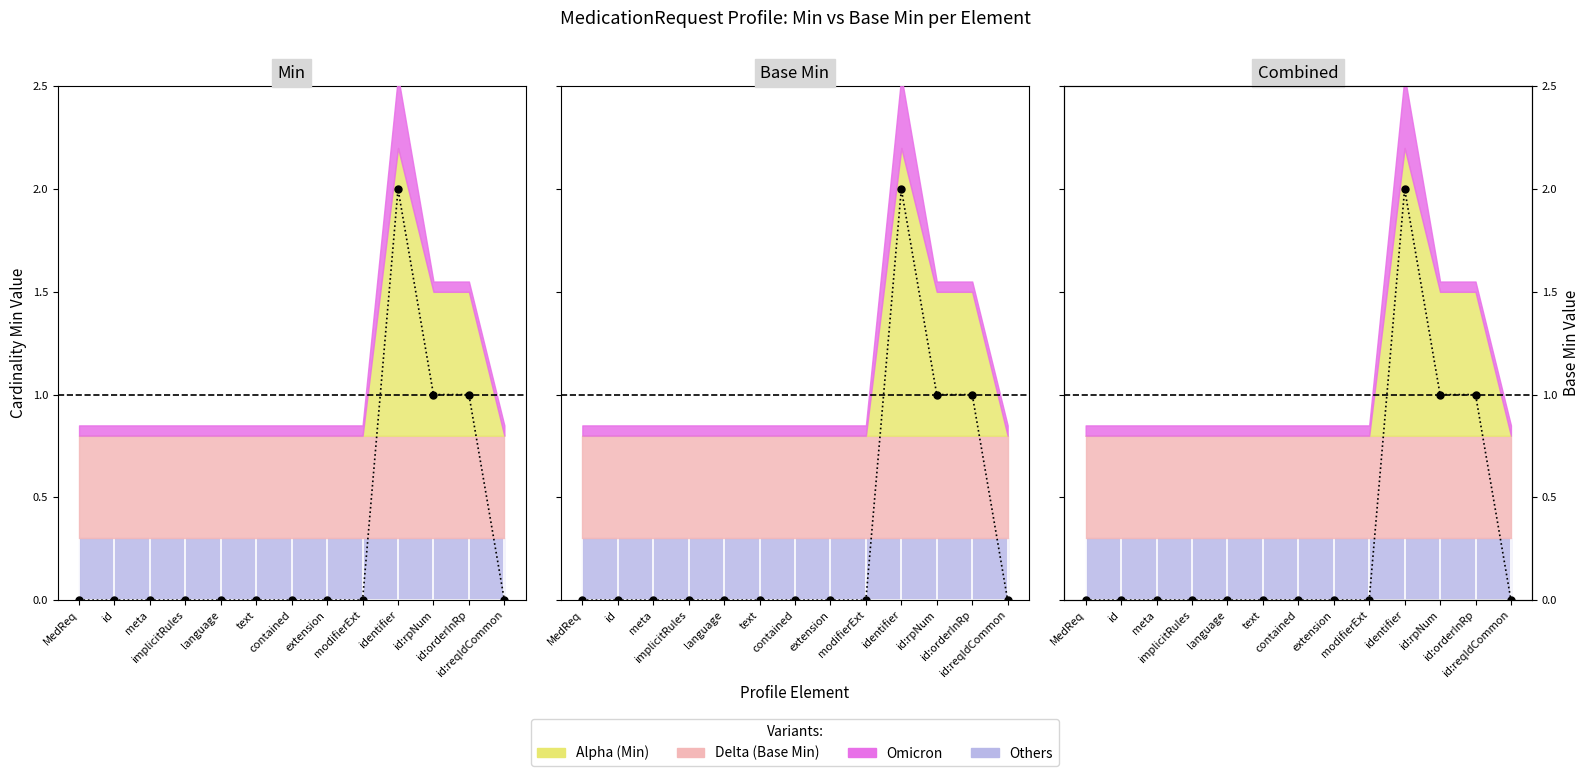

The value at identifier is 1. True or false?

False